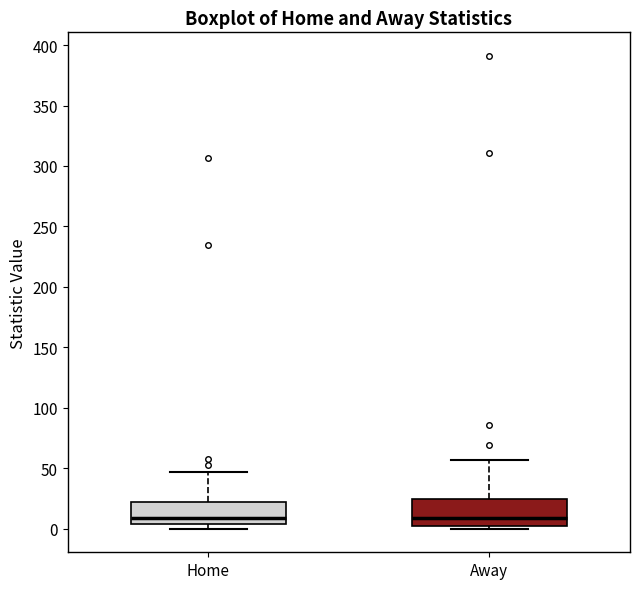

Reading left to right, read every box against the y-axis: the position of its median line, the range the box covers, and the ends of its whiskers. The values are not printed on the chart, so give them approximately, as read against the axis.

Home: median 10, box 5 to 20, whiskers 0 to 45
Away: median 10, box 5 to 25, whiskers 0 to 55